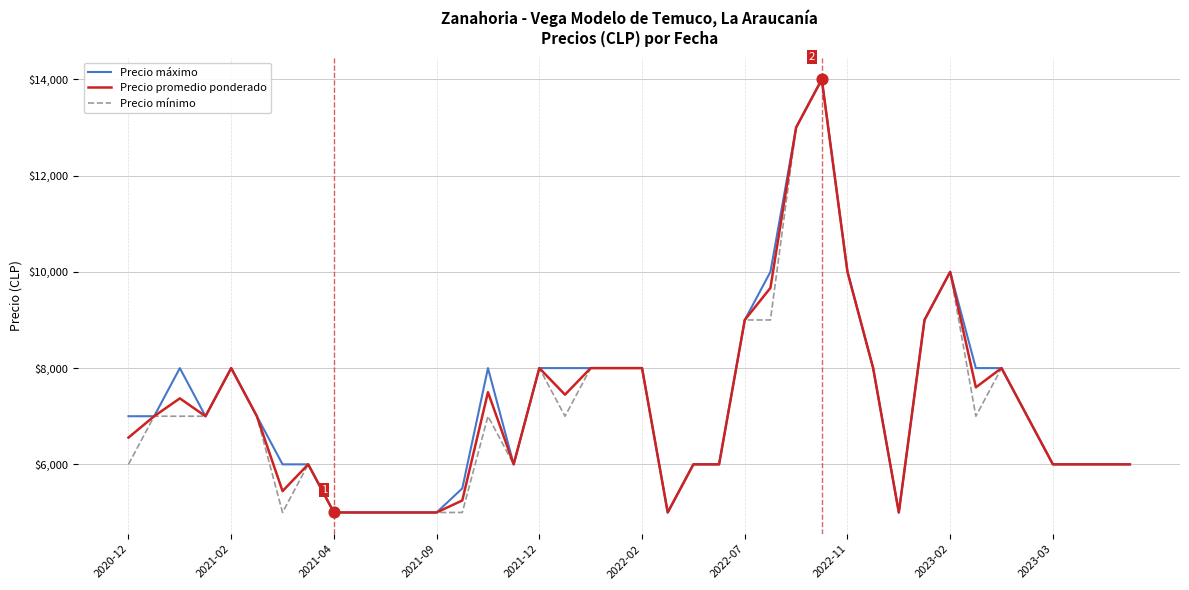

Which series has the largest total across all categories?

Precio máximo